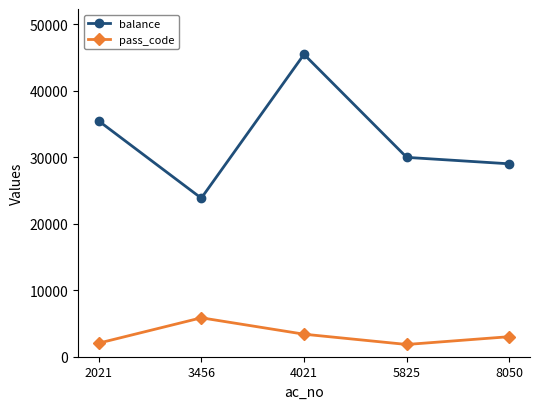

Is it true that balance equals 12547 at 8050?

False